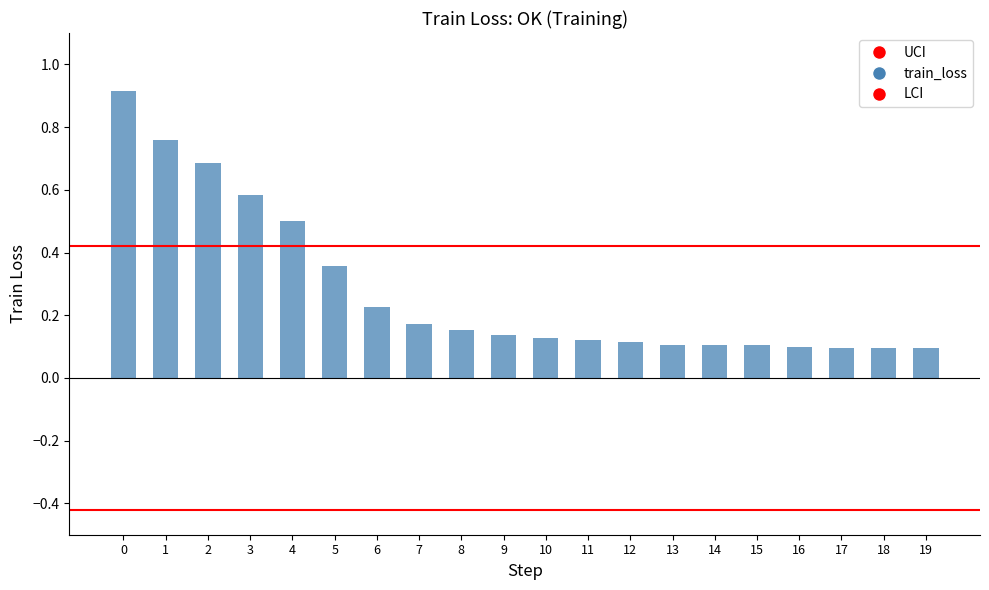

List the labels in order of value, largest first.

0, 1, 2, 3, 4, 5, 6, 7, 8, 9, 10, 11, 12, 13, 15, 14, 16, 17, 19, 18